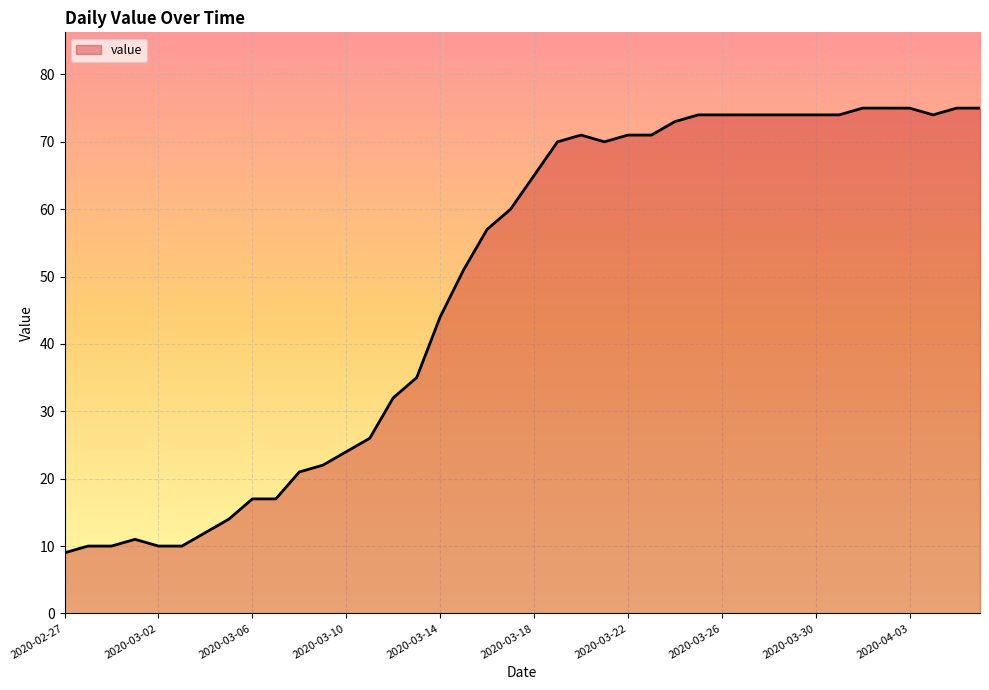

What is the maximum value shown in the chart?

75